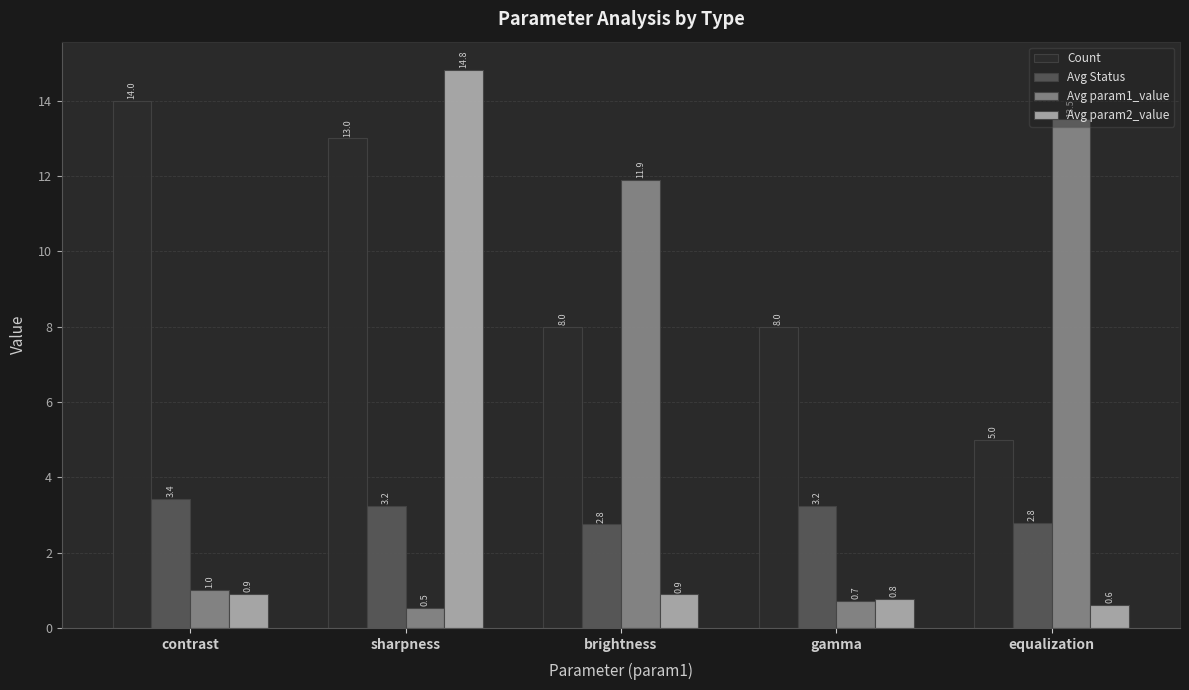

Is it true that Avg param2_value equals 20.5 at sharpness?

False